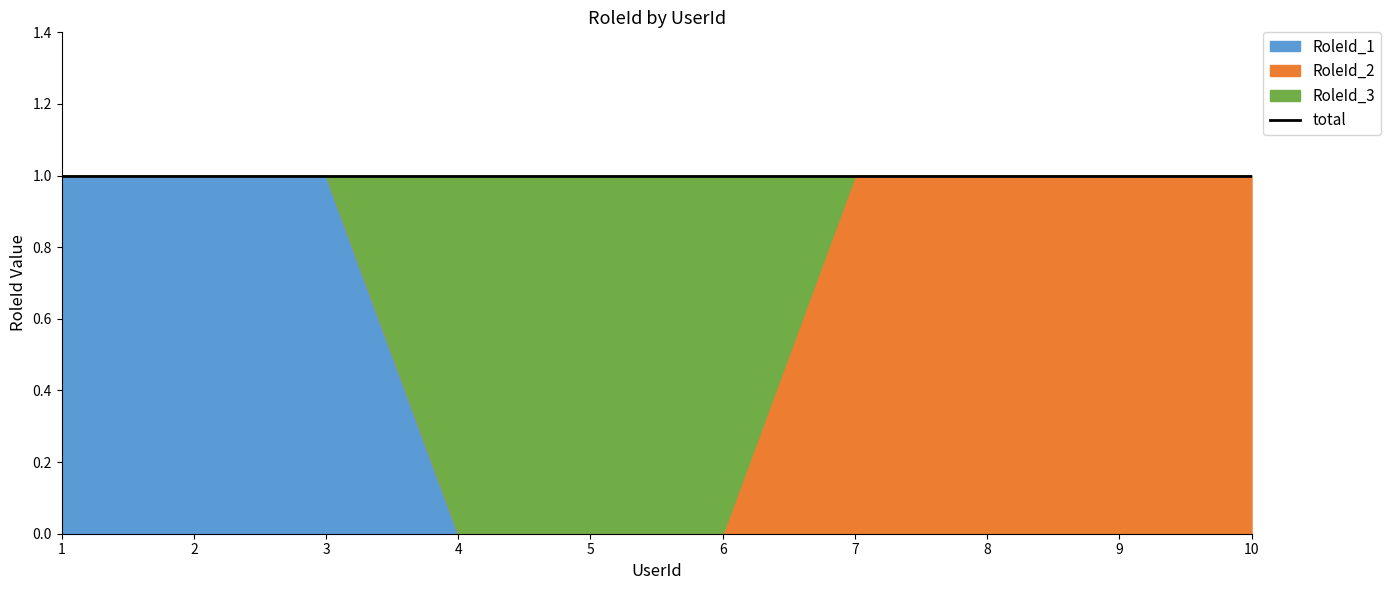

List the series in order of their peak value, highest first.

RoleId_1, RoleId_2, RoleId_3, total